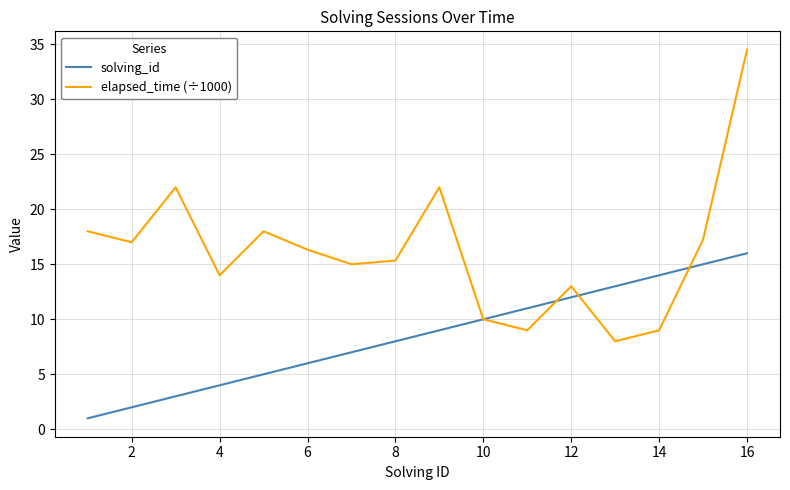

What is the smallest value displayed?

1.0